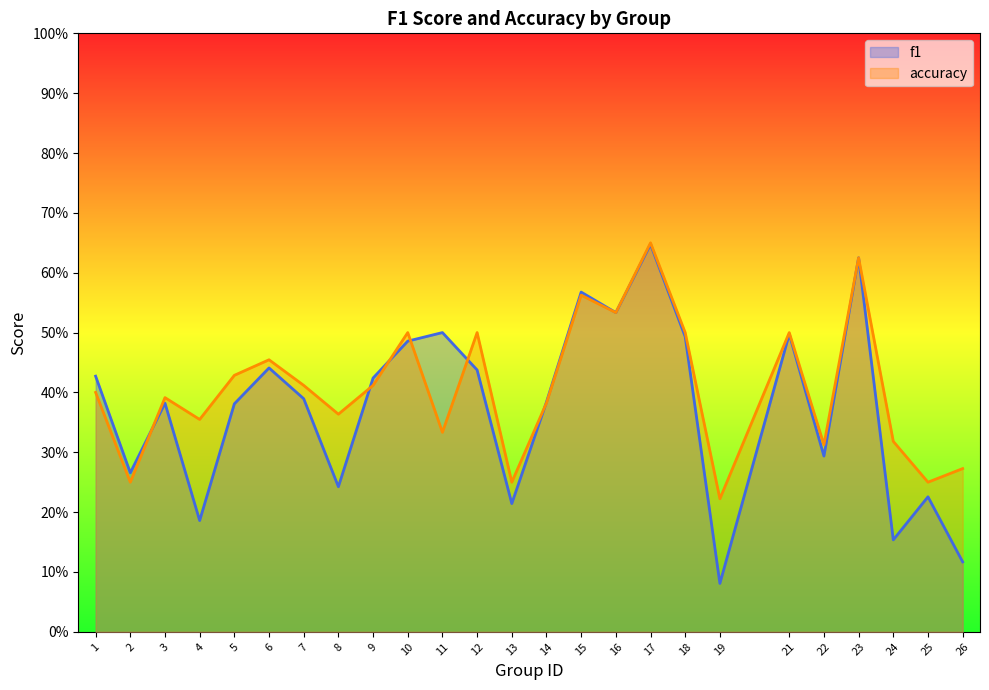

At which category does accuracy reach its first local valley?

2